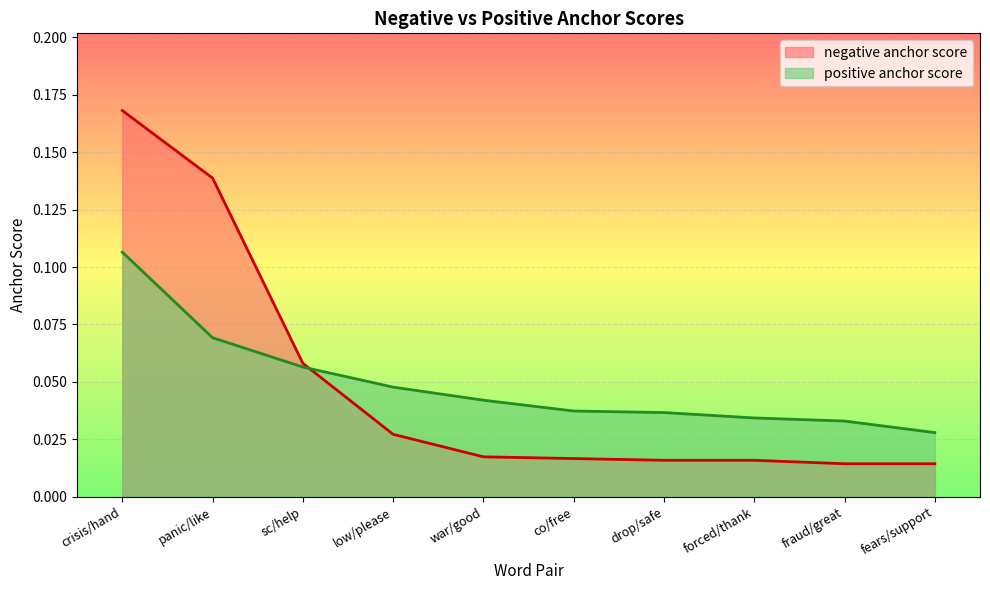

How many lines are shown in the chart?

2